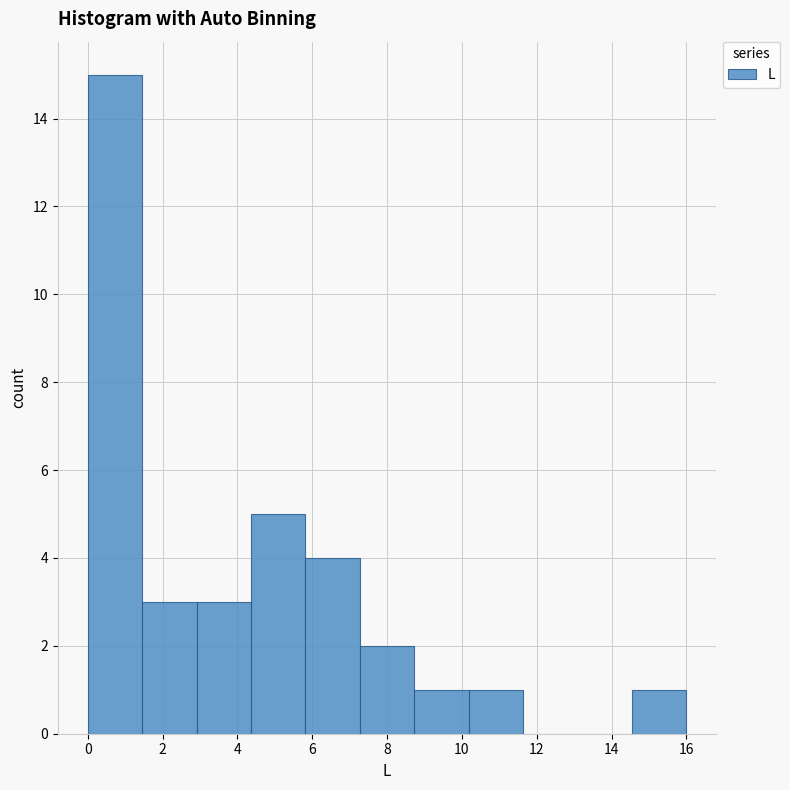

Over which range of the x-axis is the bar tallest?

0.0 to 1.4